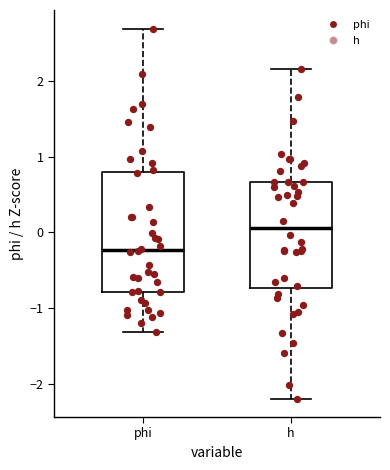

Reading left to right, transcribe this box plot: for each box, give where its median line is, the range the box spans, and where its two whiskers end, as read against the y-axis. The values are not printed on the chart, so give them approximately, as read against the axis.

phi: median -0.2, box -0.8 to 0.8, whiskers -1.3 to 2.7
h: median 0.1, box -0.7 to 0.7, whiskers -2.2 to 2.2